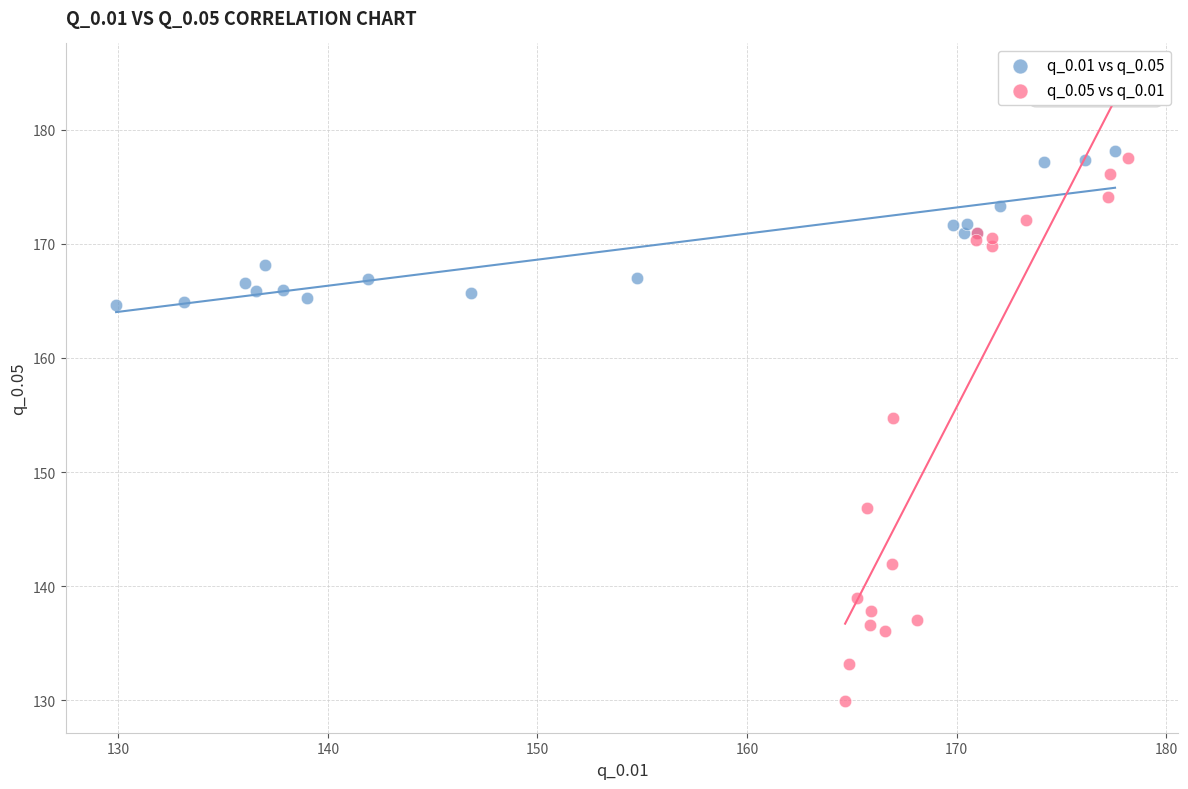

Which series has the widest spread of Y values?

q_0.05 vs q_0.01